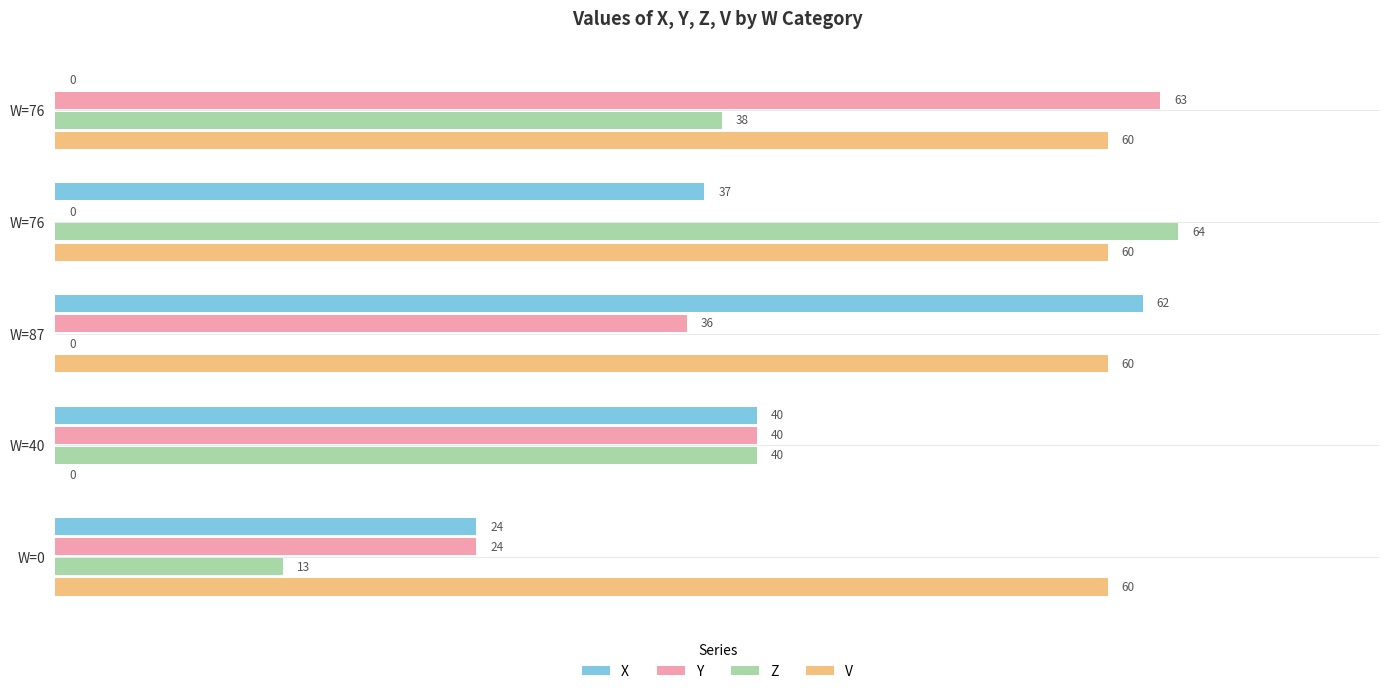

How many positive values does the V series have?

4